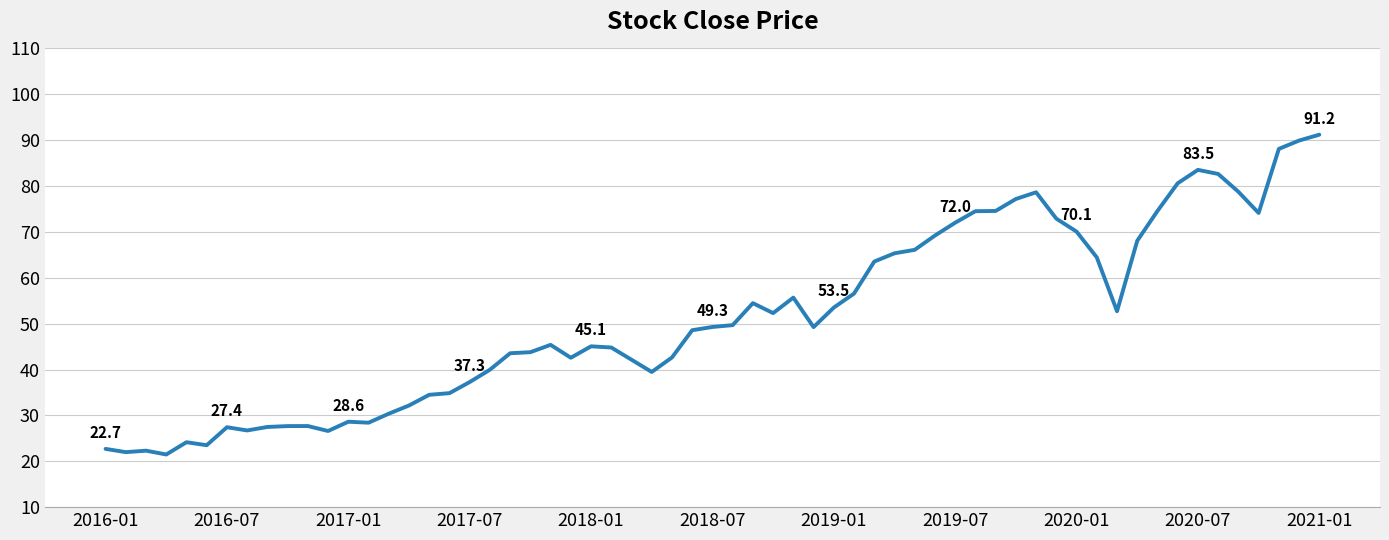

What is the difference between the maximum and minimum values?

69.7